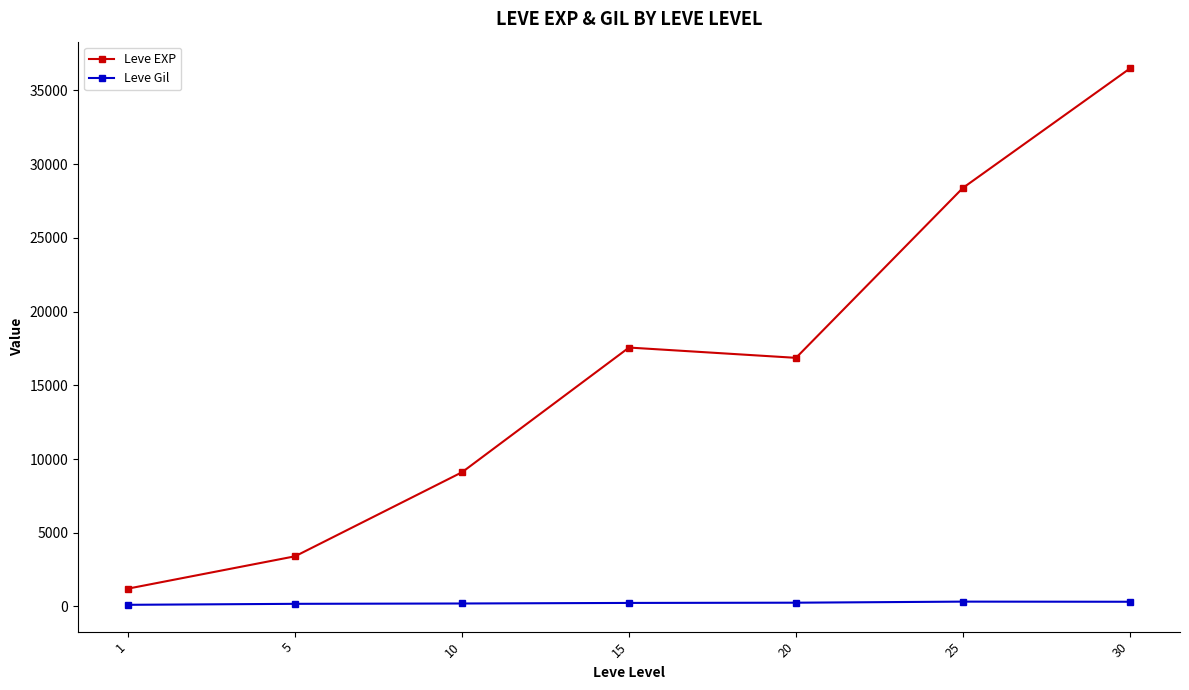

True or false: Leve EXP has more than 2 points higher than both neighbors.

False